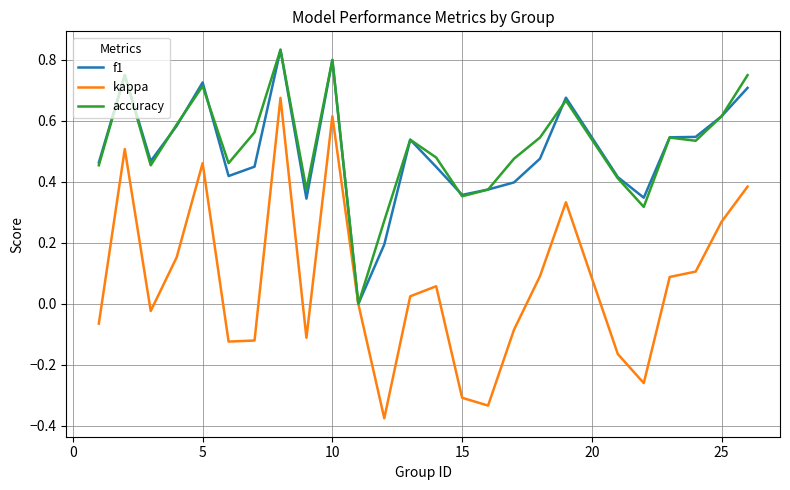

Which series has the largest range (max minus min)?

kappa